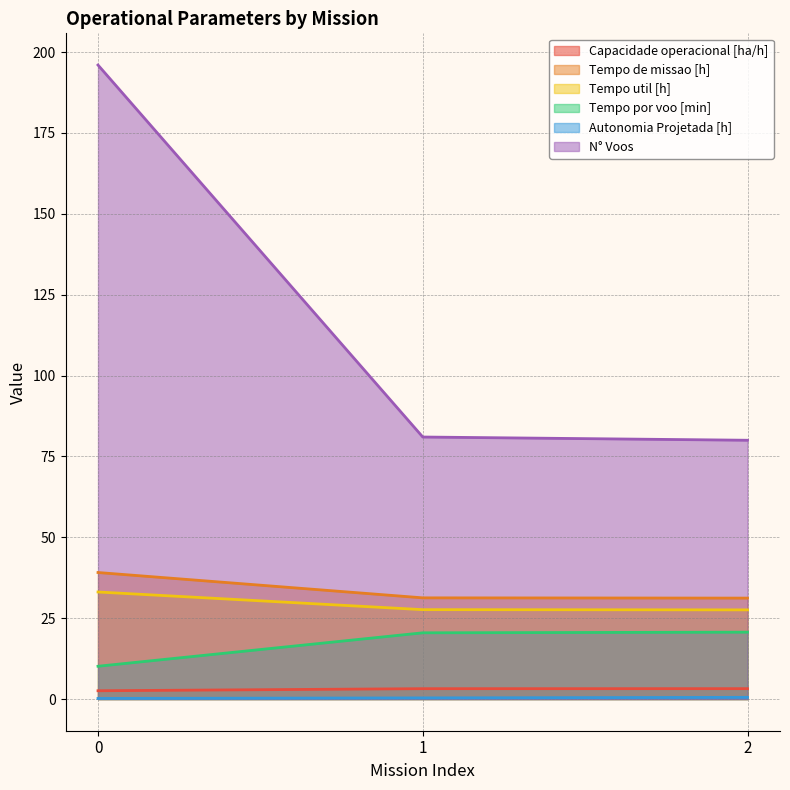

True or false: Autonomia Projetada [h] has a value of 0.5 at 2.

True